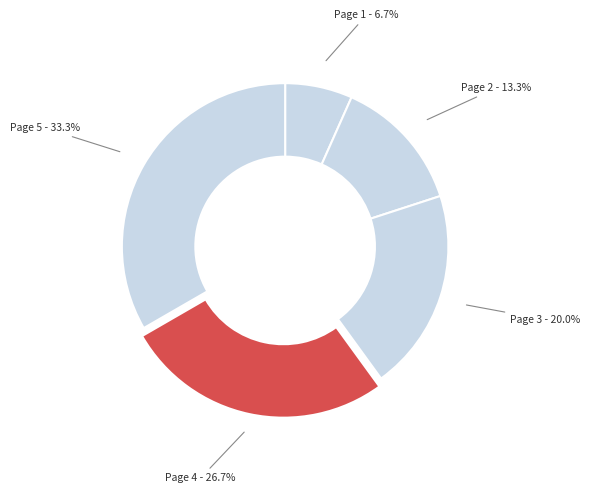

To the nearest percent, what portion does Page 5 represent?

33%